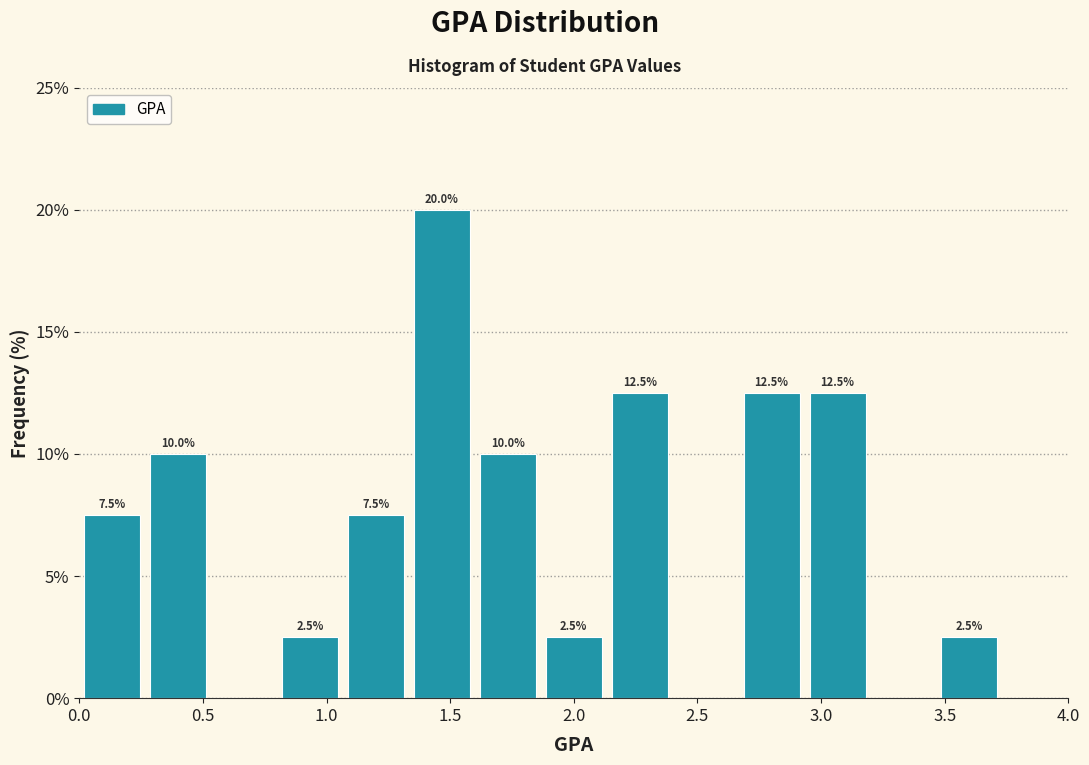

Which range on the x-axis has the tallest bar?

1.35 to 1.60